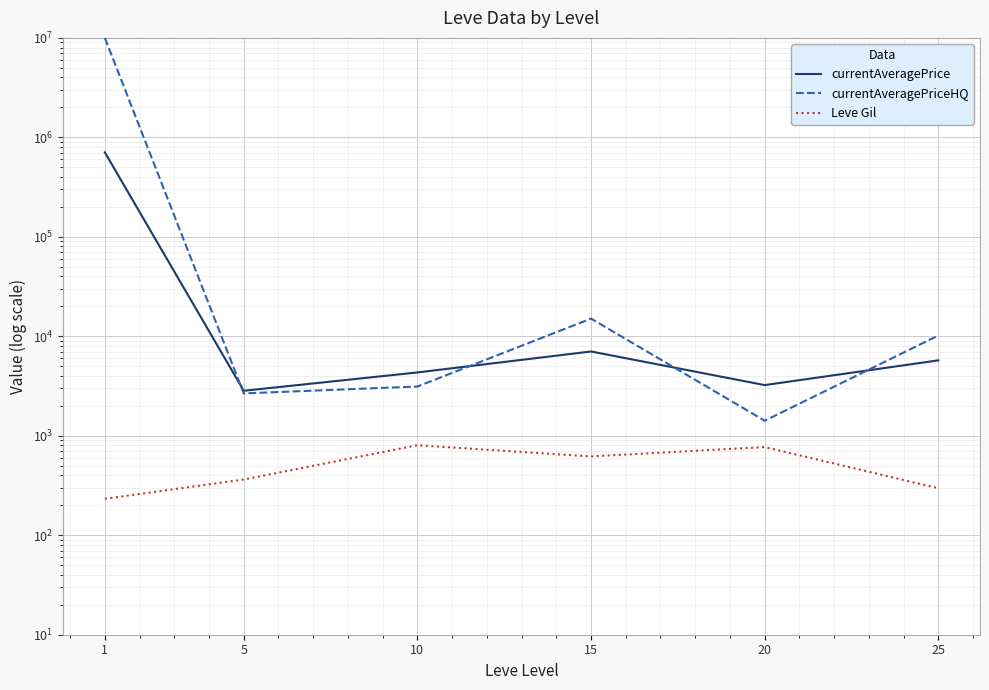

Count the number of data series in this chart.

3